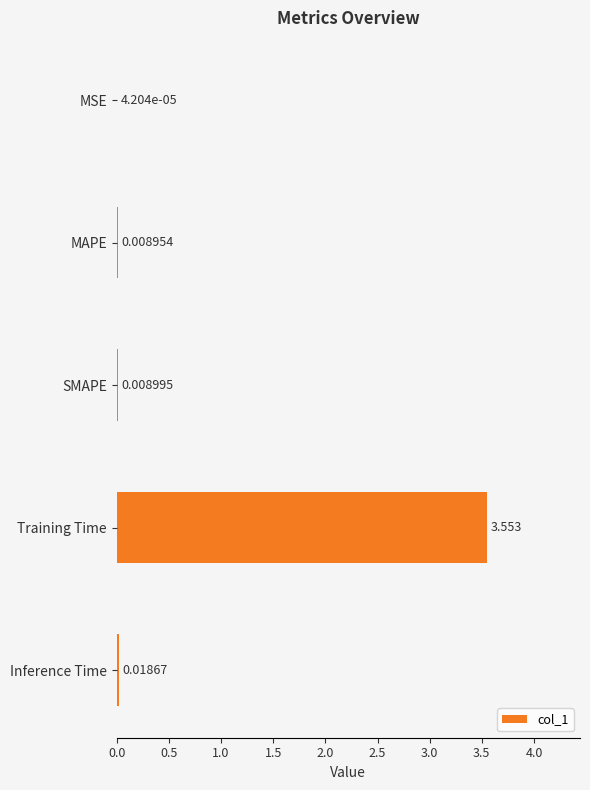

At which label is the value closest to 1?

Inference Time